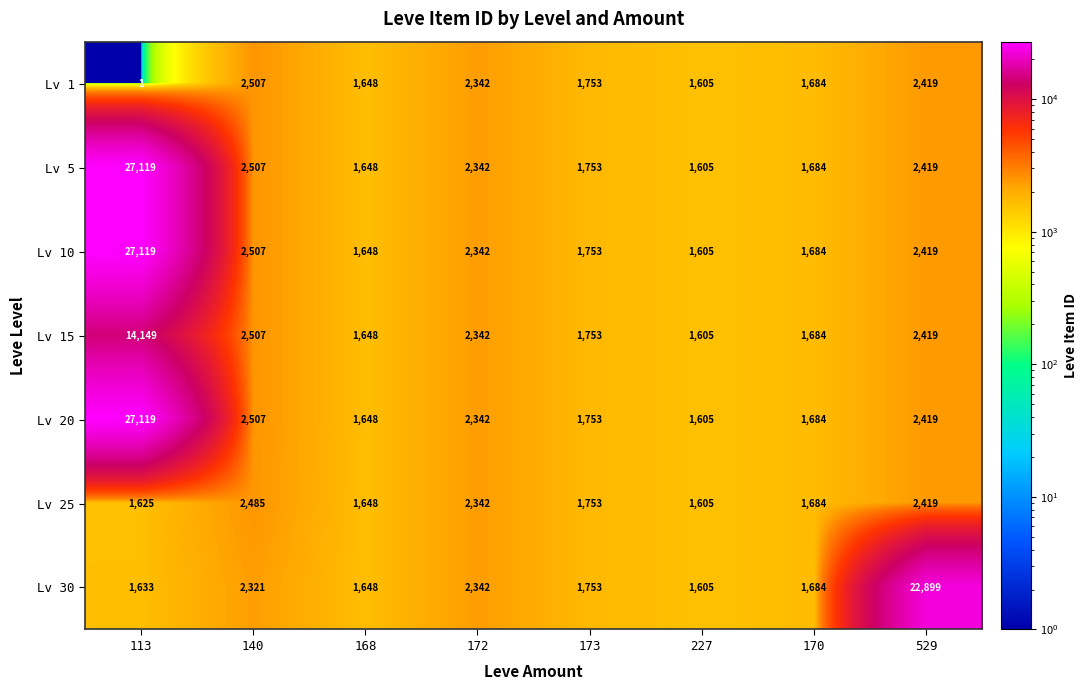

What is the highest value of the Lv 1 series?

2507